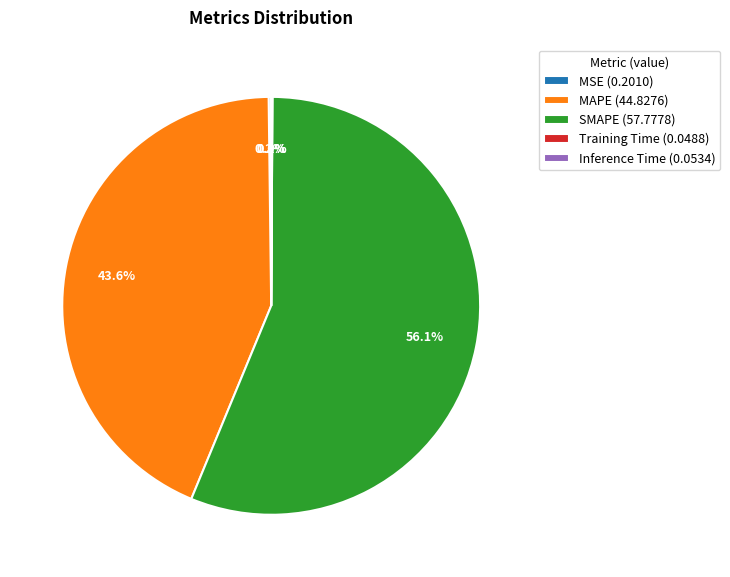

Does SMAPE (57.7778) account for over 50% of the chart?

Yes